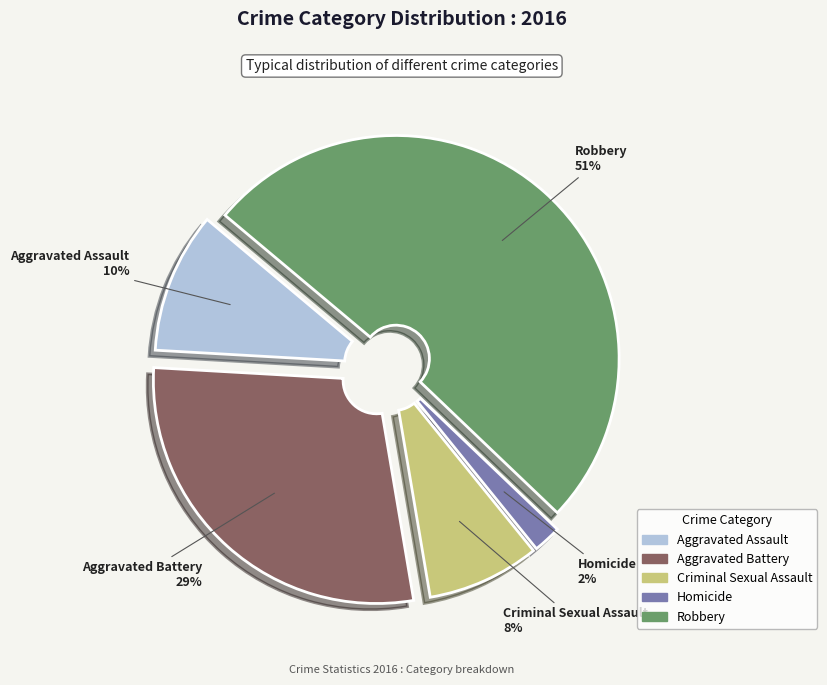

True or false: Criminal Sexual Assault accounts for 8% of the total.

True